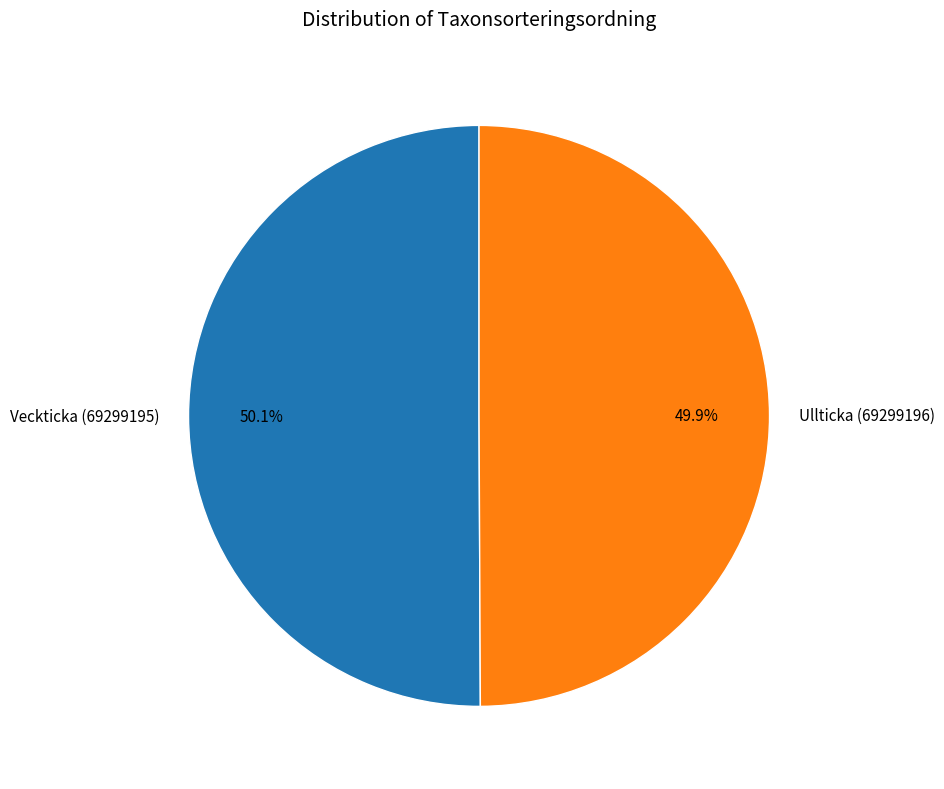

Do Veckticka (69299195) and Ullticka (69299196) together represent more than half of the pie?

Yes